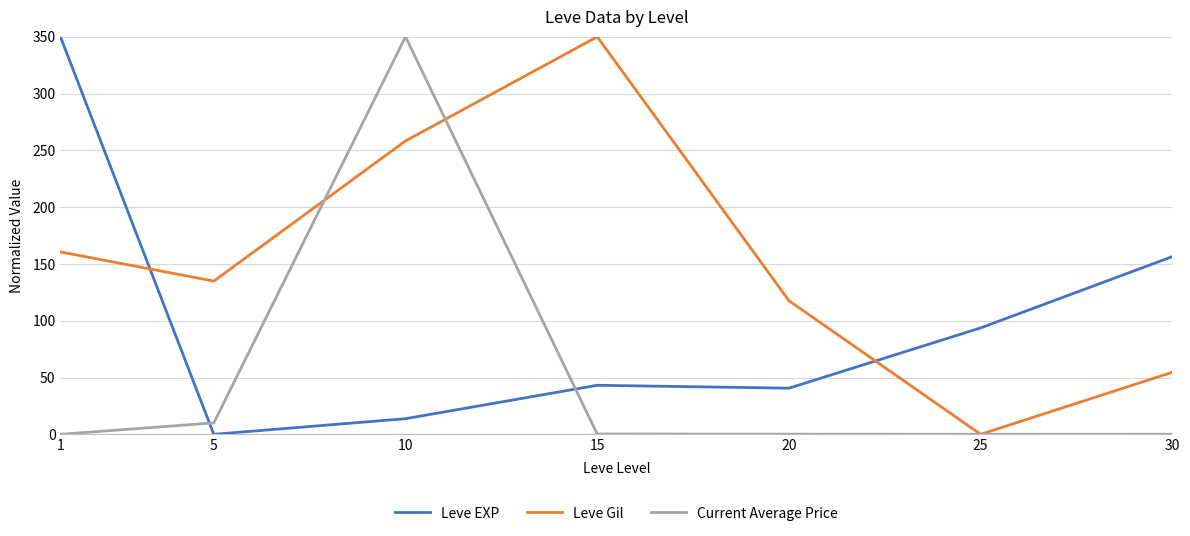

At 30, list the series in order from smallest to largest.

Current Average Price, Leve Gil, Leve EXP